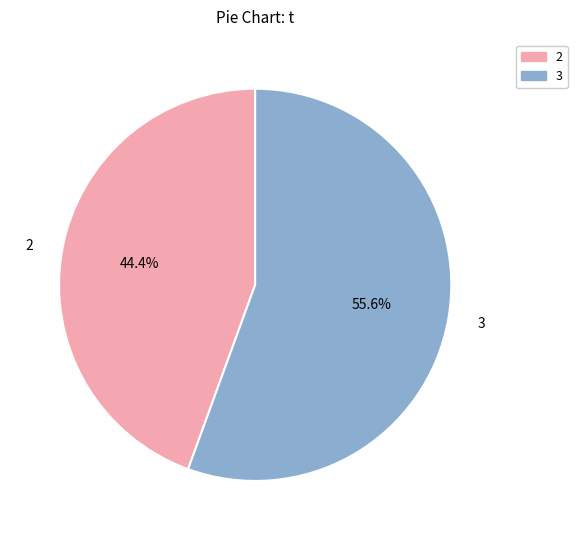

What is the largest slice in the pie chart?

3